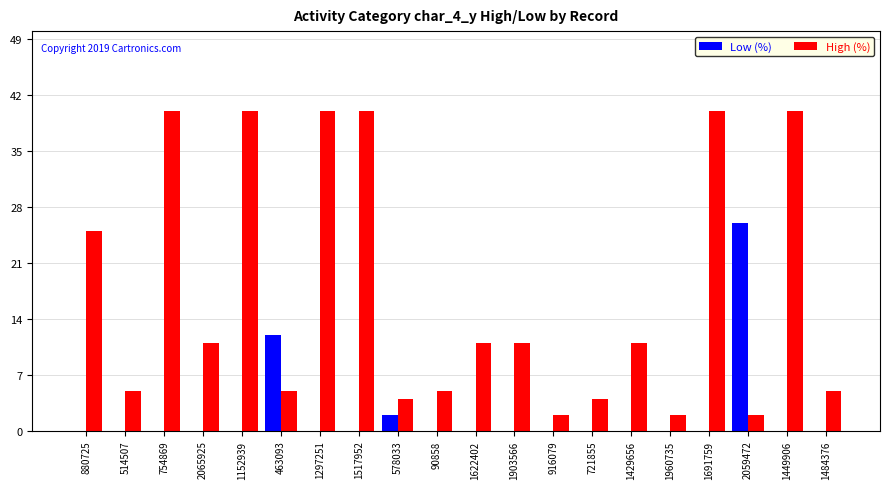

Is the value of Low (%) at 880725 greater than the value of High (%) at 1297251?

No